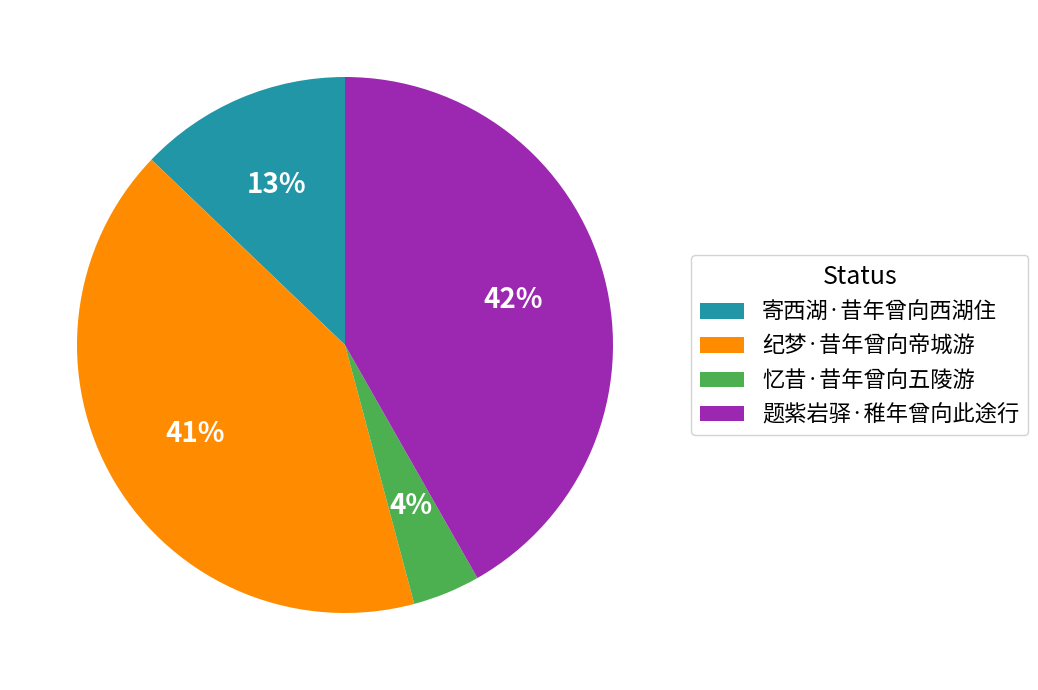

Is there a majority slice in this chart?

No